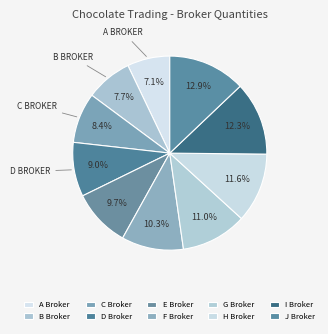

Count the number of slices in the pie.

10